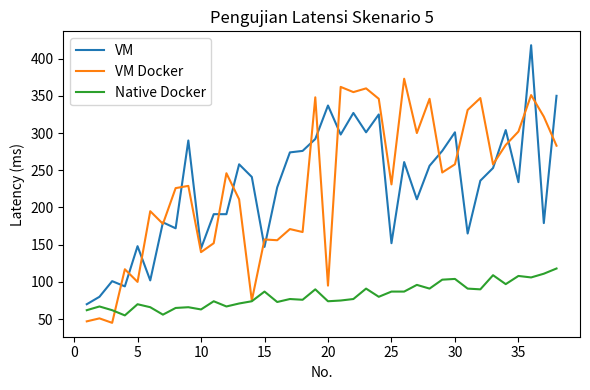

Count the number of data series in this chart.

3